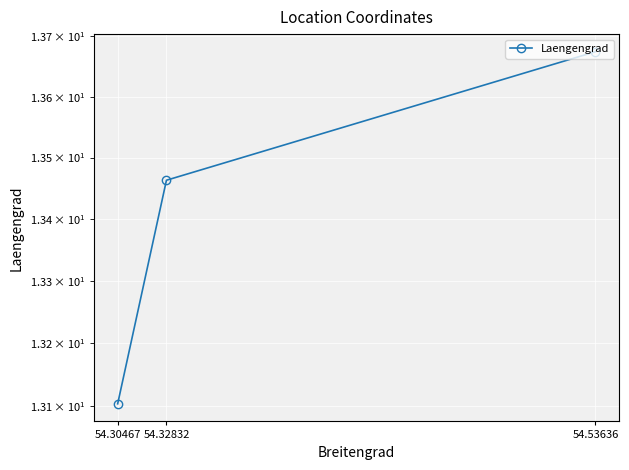

The chart shows a value of 13.7 at 54.53636. True or false?

True